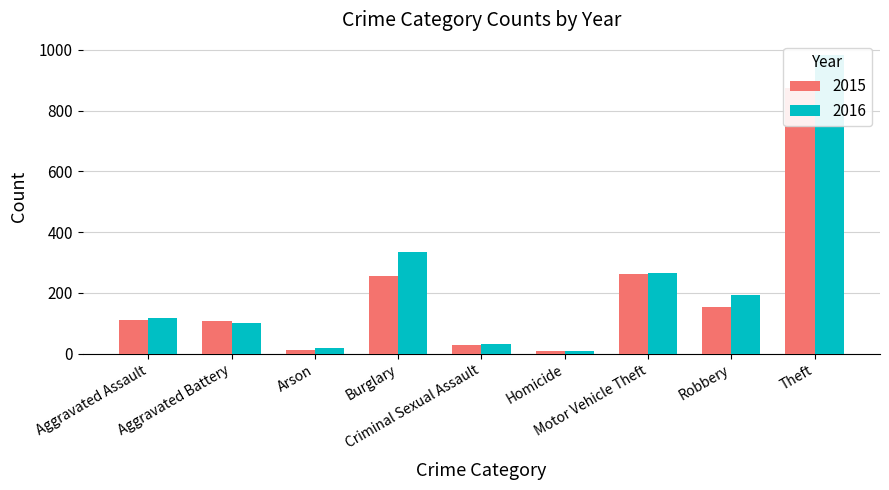

Reading left to right, extract all data points from this chart.

GFP: 110	108	13	254	29	9	261	154	874
Cre: 118	102	20	333	30	7	265	194	984